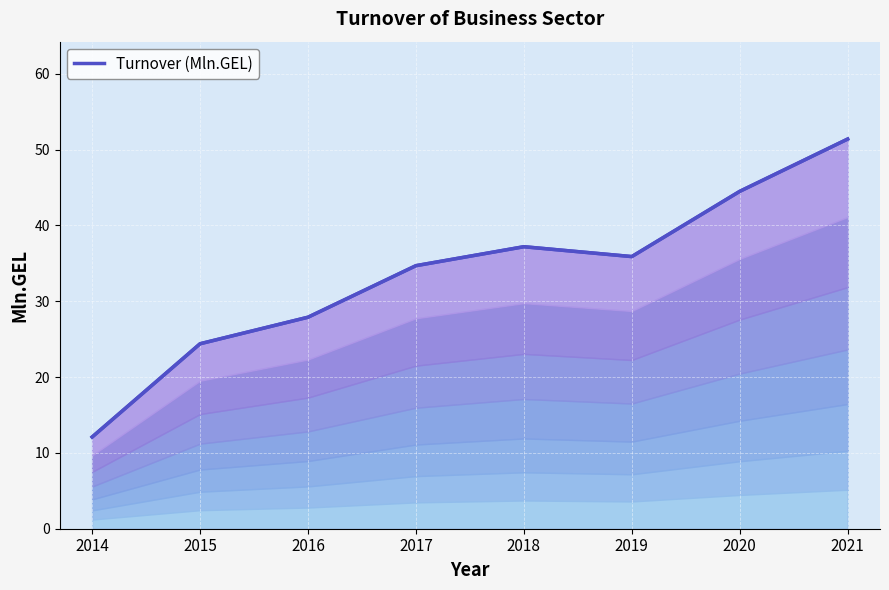

What is the value of the 4th point from the left?

34.7